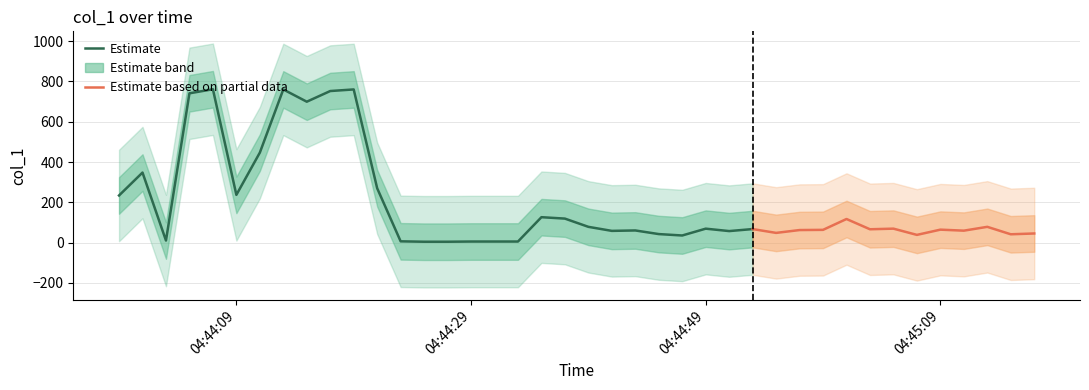

What is the change in value from 2019-06-05 04:44:11 to 2019-06-05 04:44:15?

+252.9